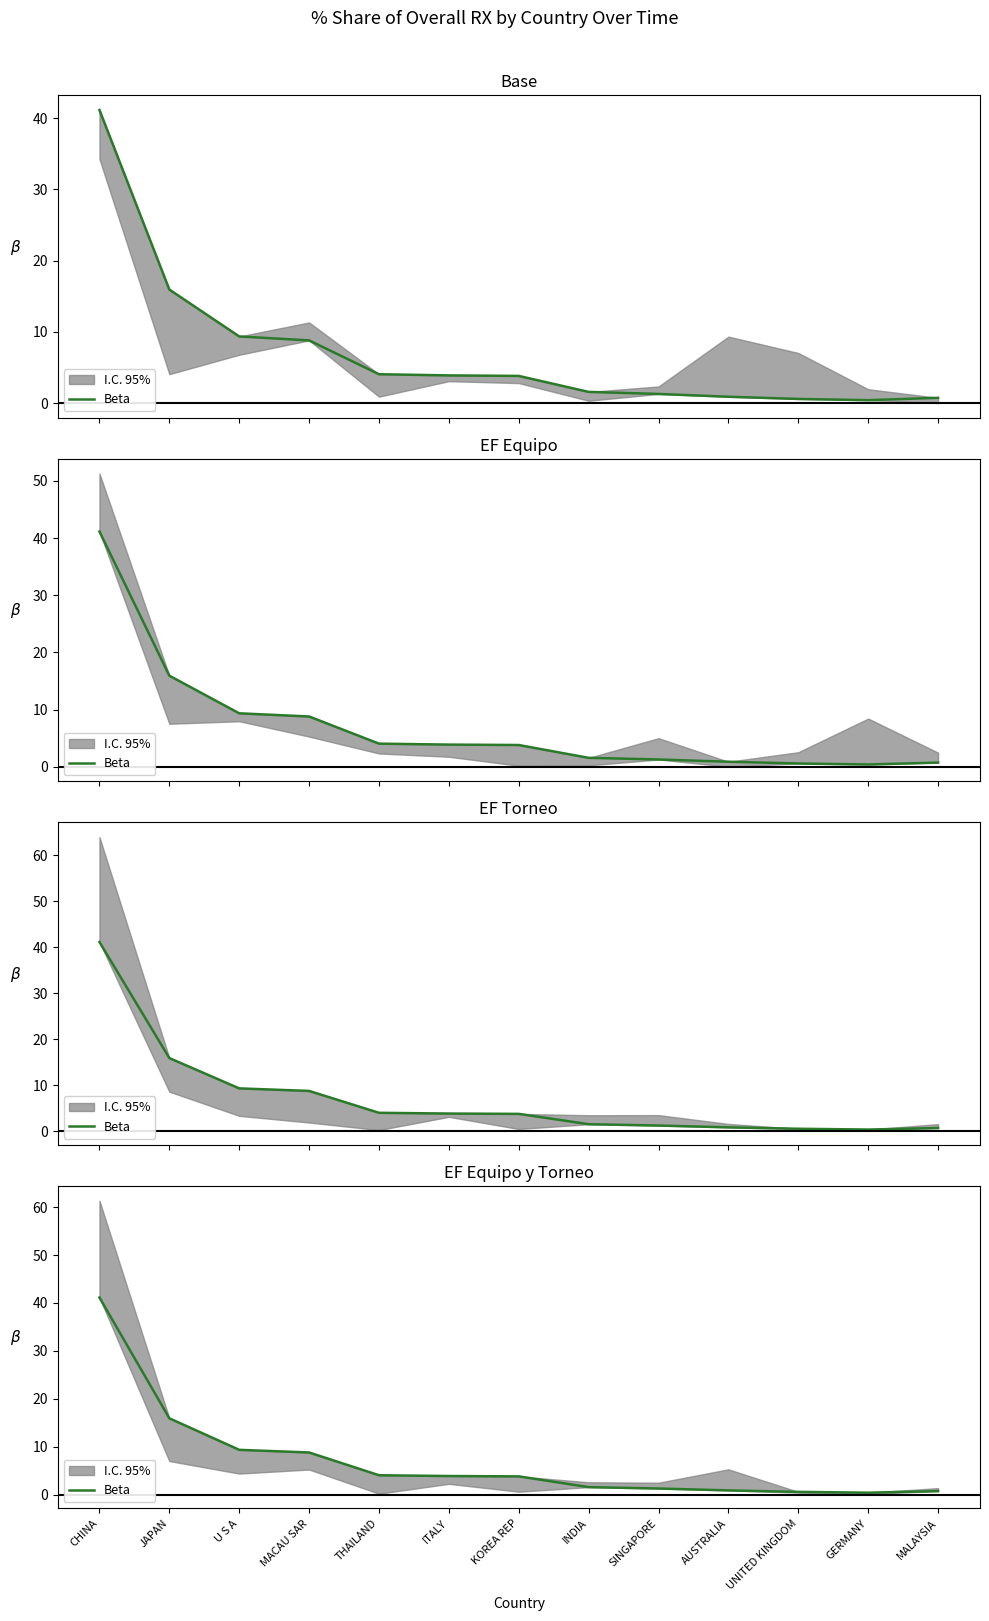

What position from the left is MALAYSIA?

13